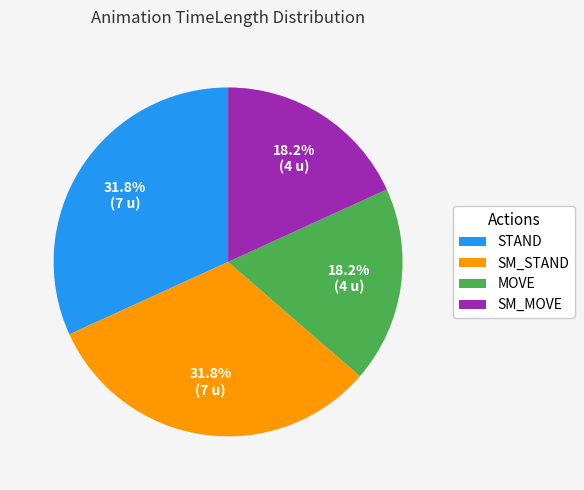

What is the ratio of the value at MOVE to the value at STAND?

0.6